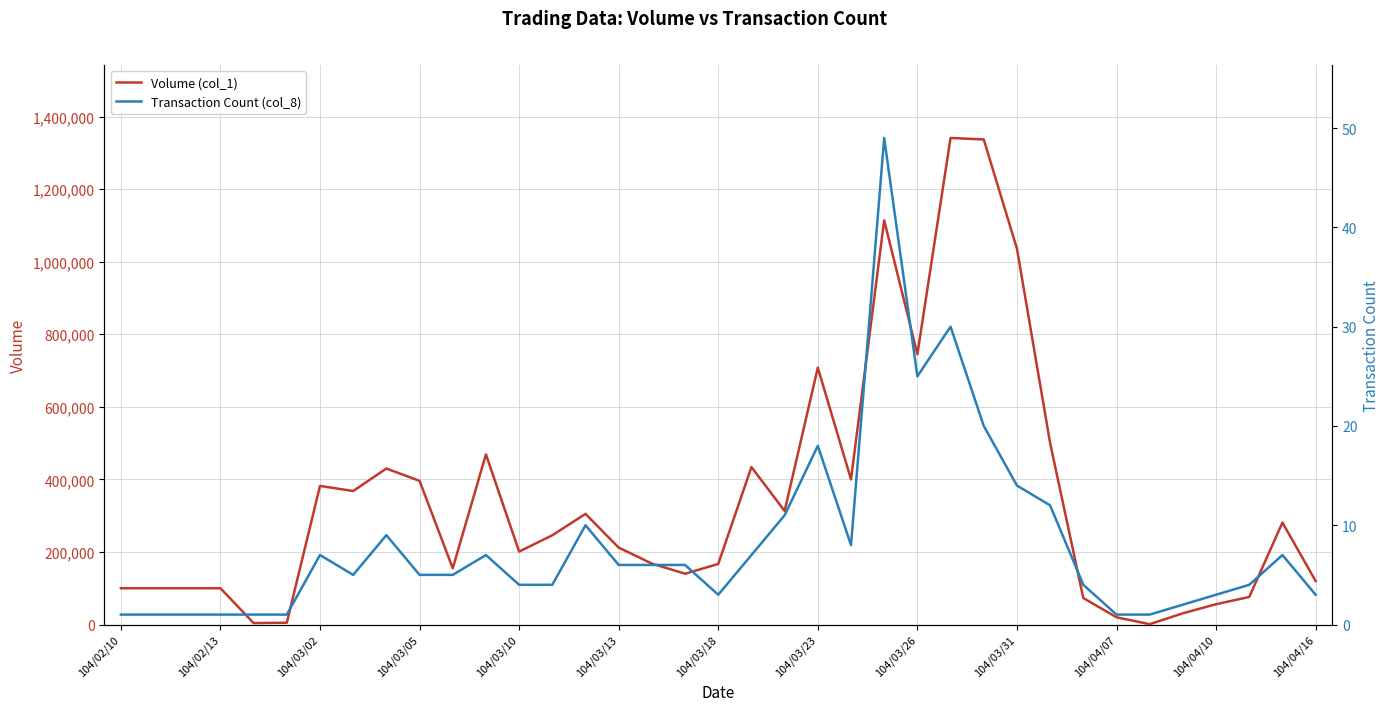

Rank the series at 22 from highest to lowest value.

Volume (col_1), Transaction Count (col_8)